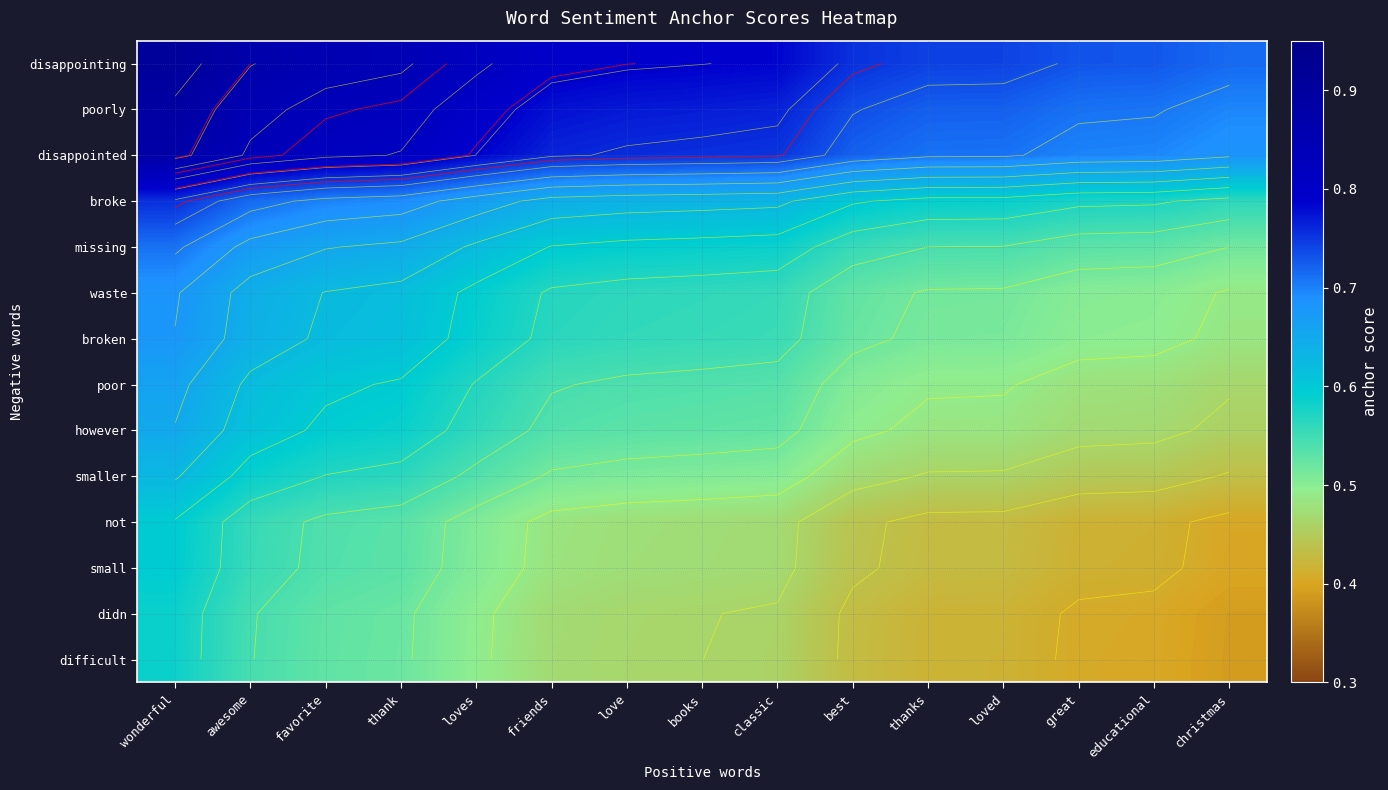

Where is missing nearest to the value 0?

christmas